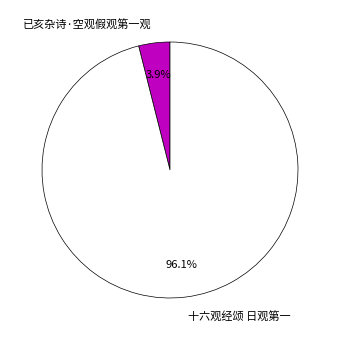

Rank the categories by value from highest to lowest.

十六观经颂 日观第一, 已亥杂诗·空观假观第一观